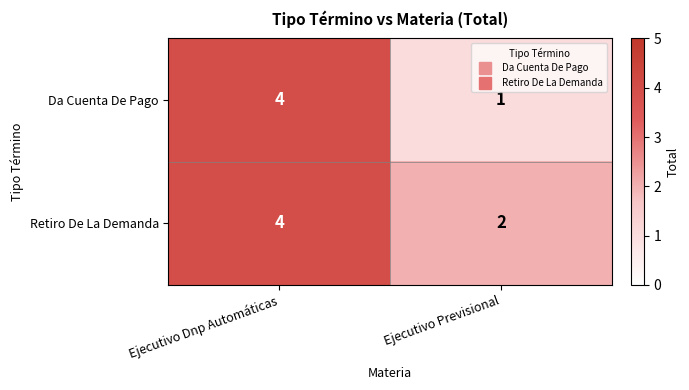

Which label corresponds to the largest value in the chart?

Ejecutivo Dnp Automáticas